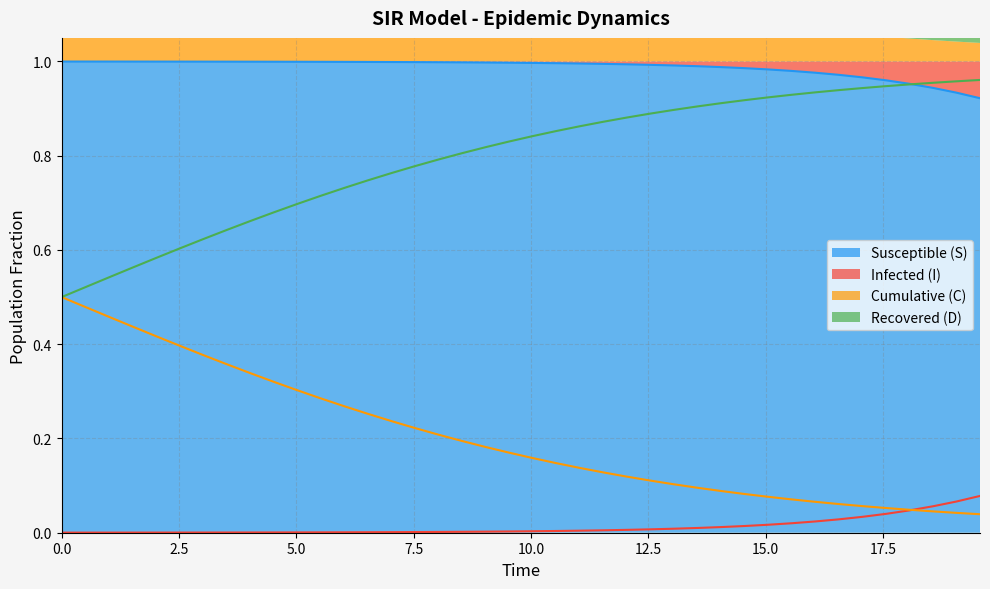

How many categories are shown in the chart?

40